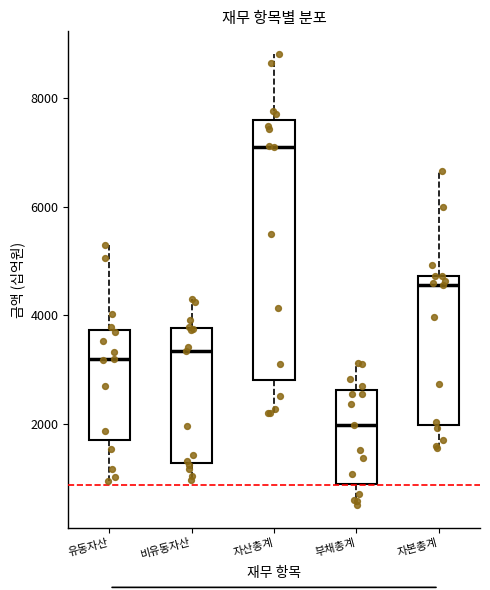

Where does the lower whisker of the box for 자본총계 end on the y-axis? The values are not printed on the chart, so give them approximately, as read against the axis.

1600